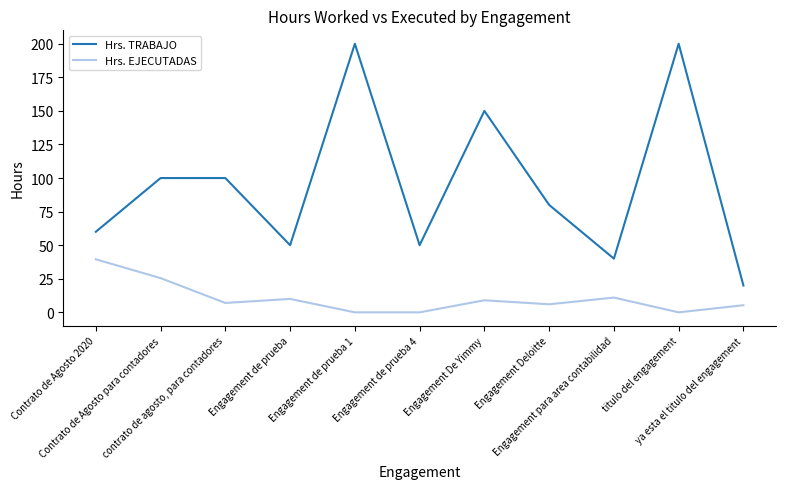

True or false: Hrs. EJECUTADAS and Hrs. TRABAJO intersect in this chart.

False